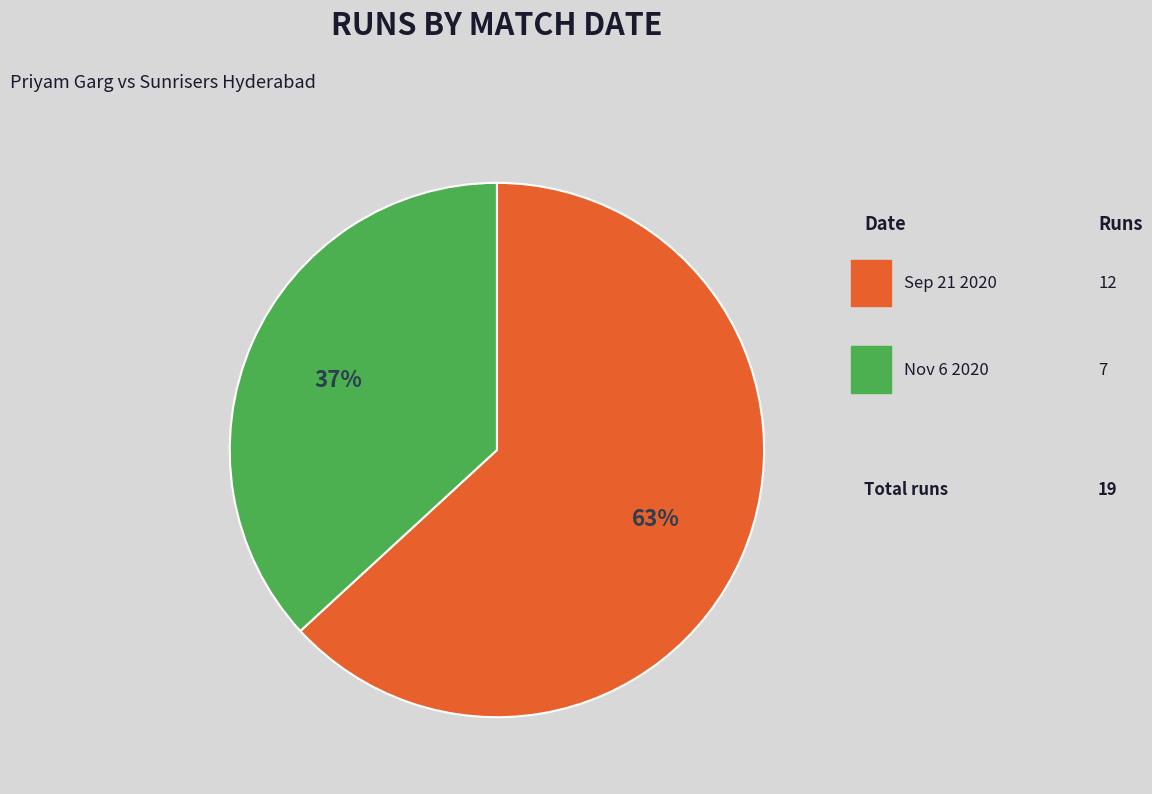

To the nearest percent, what is the difference between the largest and smallest slice percentages?

26%